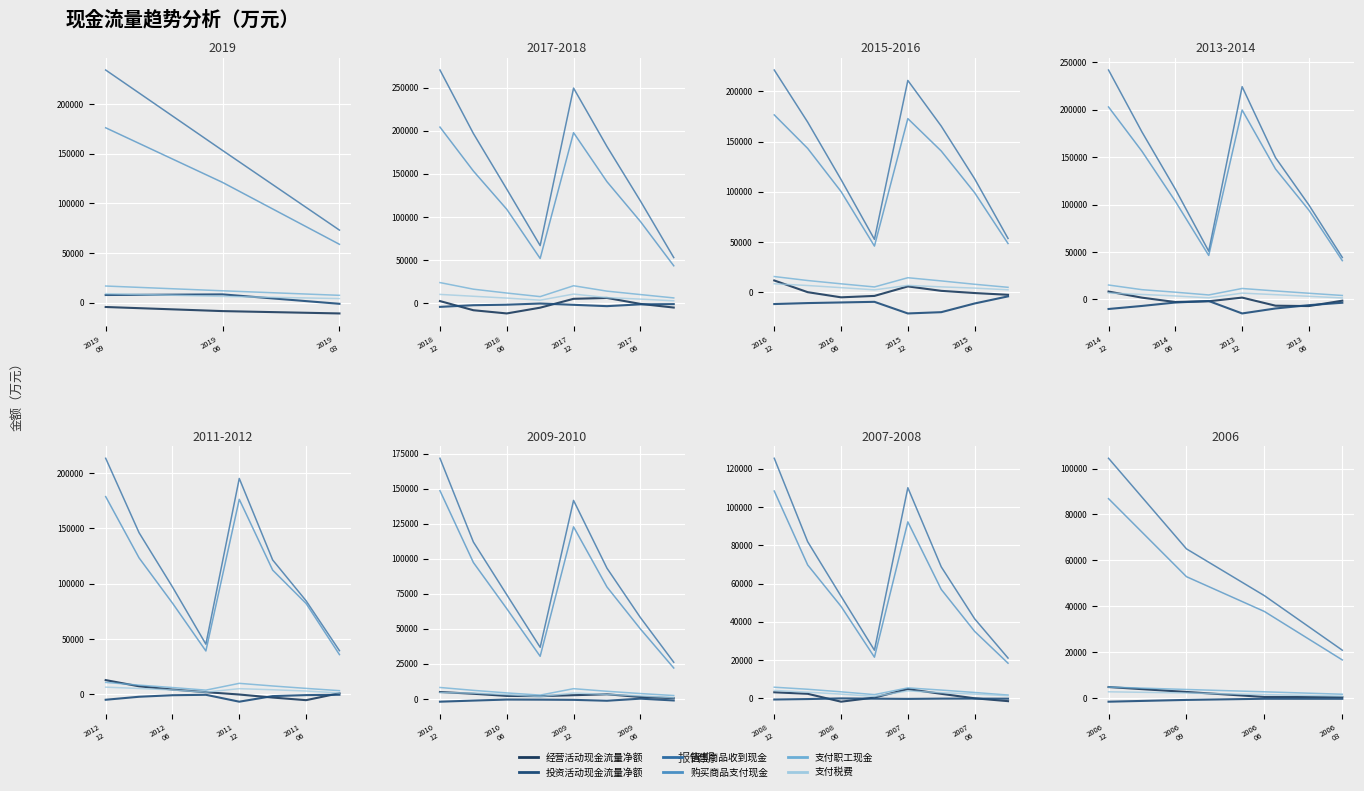

True or false: 支付职工现金 and 投资活动现金流量净额 intersect in this chart.

False